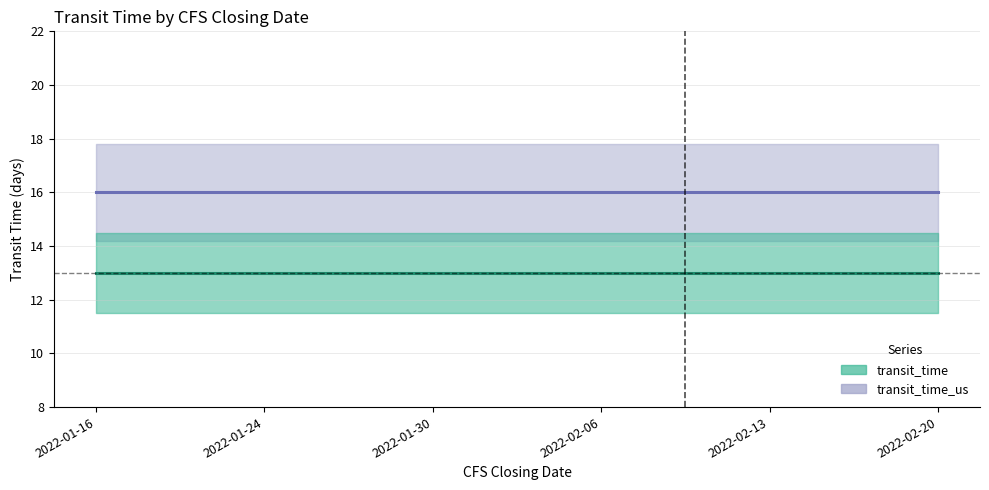

Is the value of transit_time (center) at 2022-01-30 greater than the value of transit_time_us (center) at 2022-01-16?

No